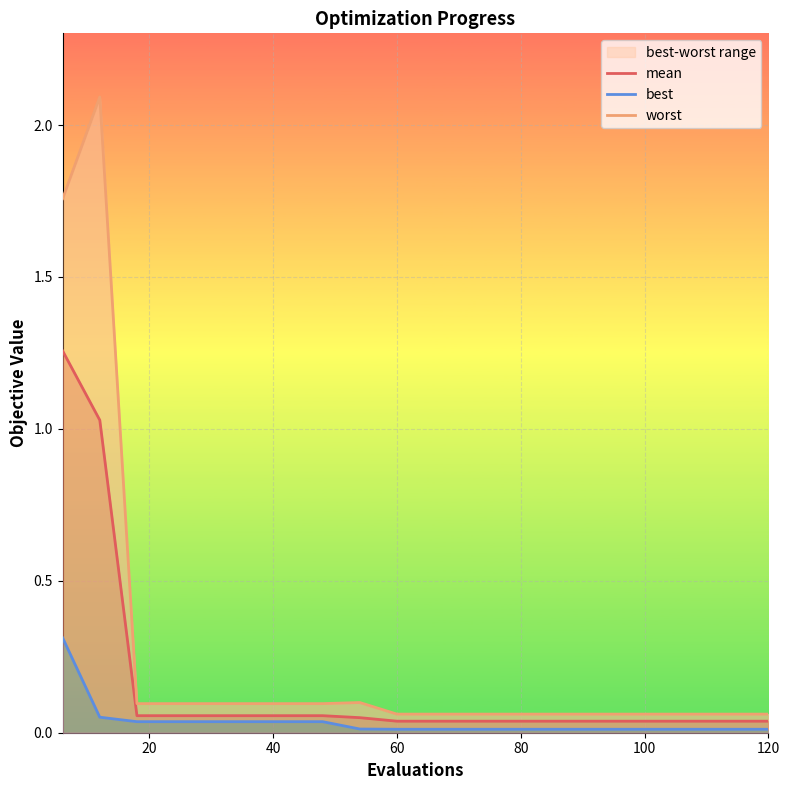

True or false: mean and worst cross at least once.

False